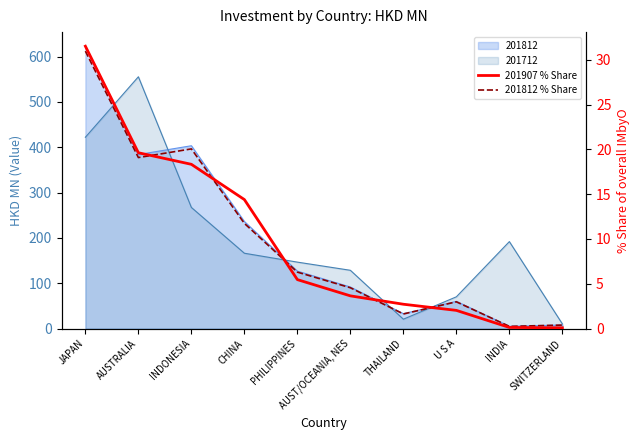

Where do 201812 % Share and 201907 % Share first cross each other?

AUSTRALIA and INDONESIA